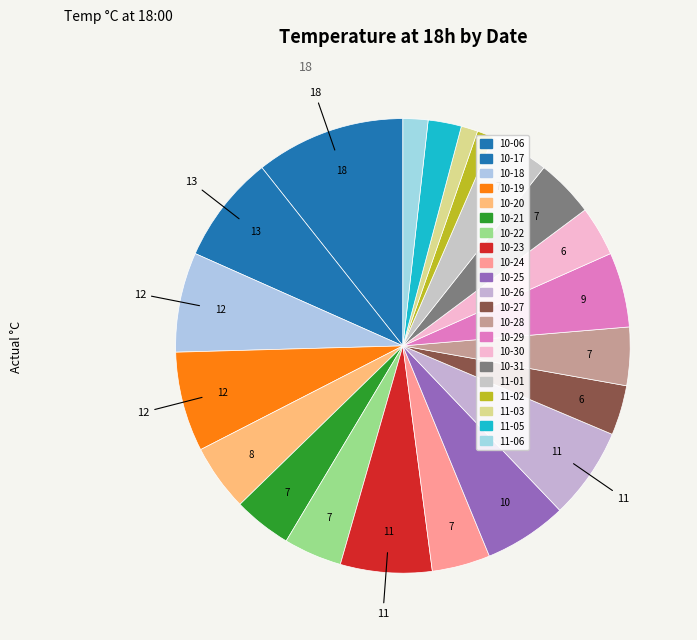

How many slices are in this pie chart?

21